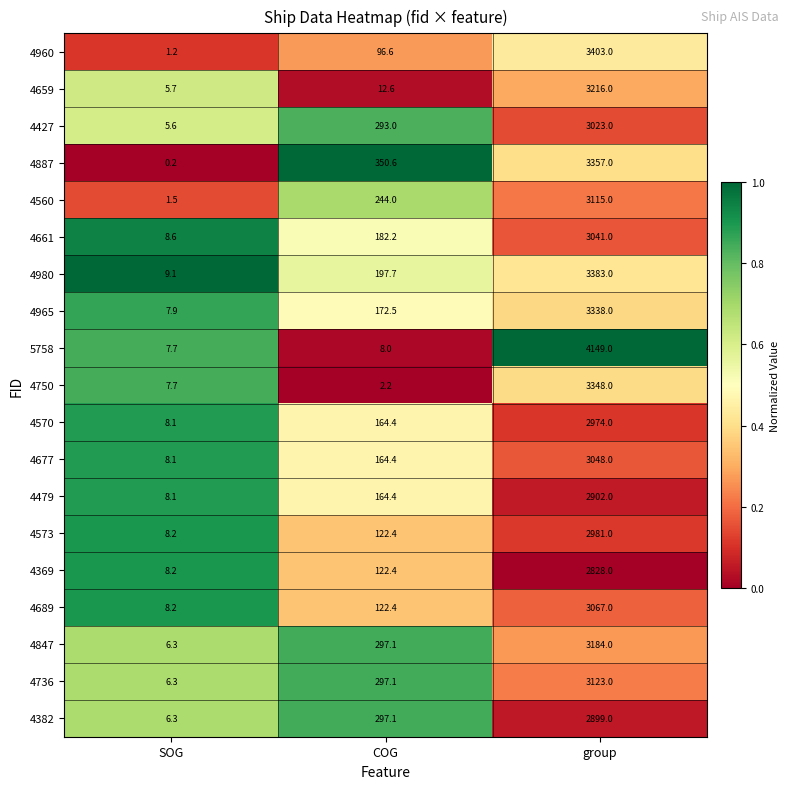

Which series has the largest total across all categories?

5758